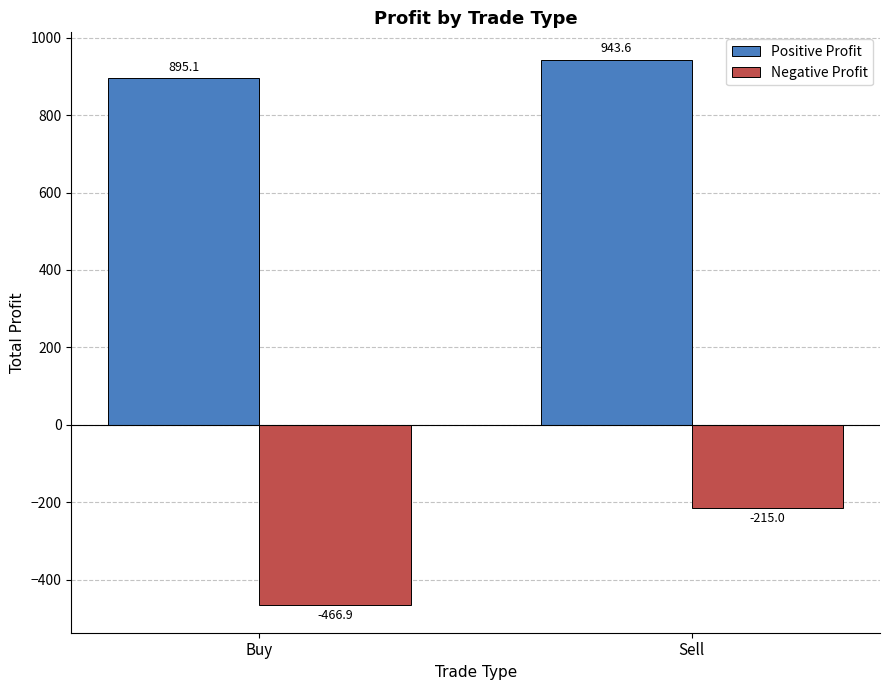

Reading left to right, what are all the values shown in this chart?

Positive Profit: 895.1	943.6
Negative Profit: -466.9	-215.0